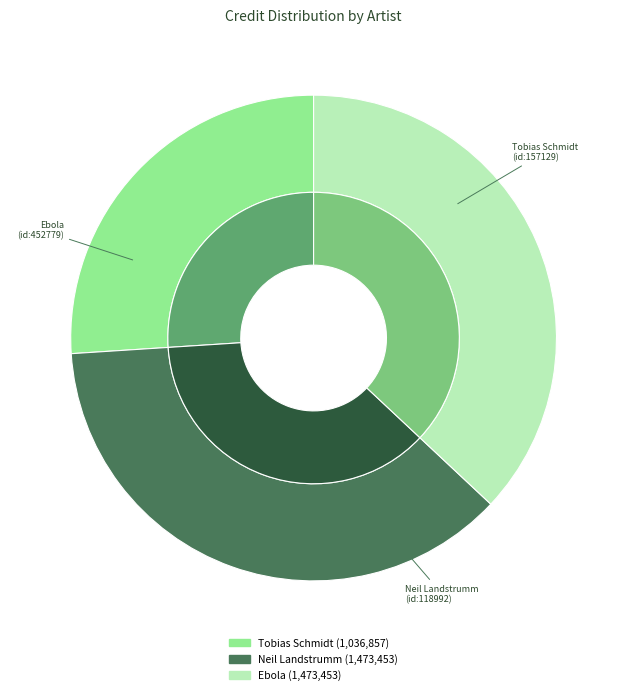

What percentage is the 157129 slice, to the nearest percent?

26%